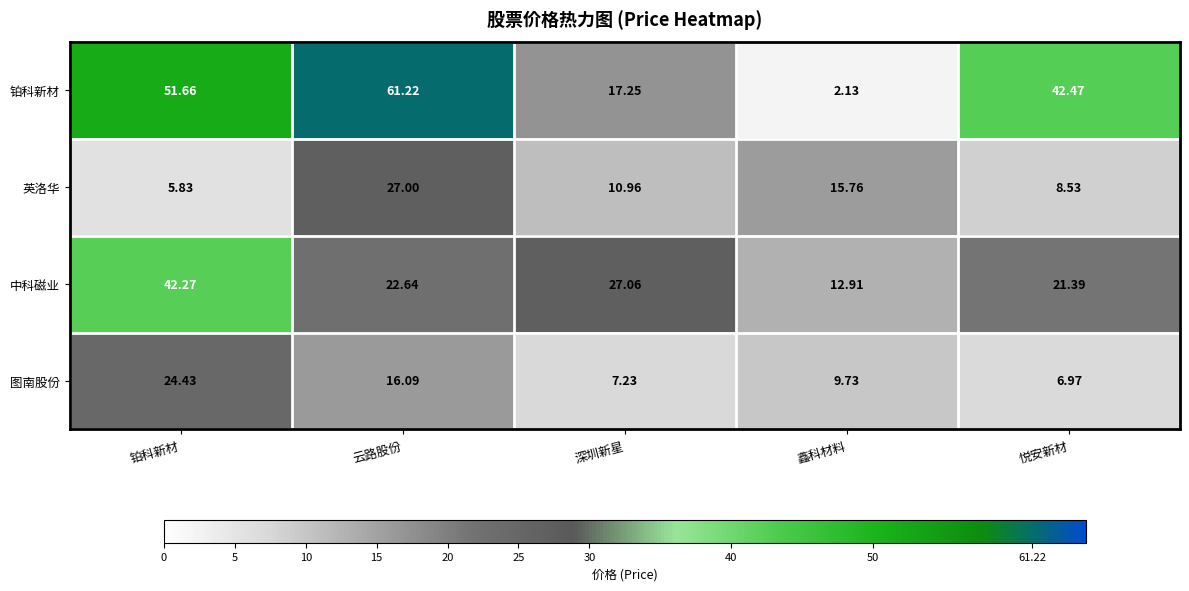

At 鑫科材料, list the series in order from smallest to largest.

铂科新材, 图南股份, 中科磁业, 英洛华